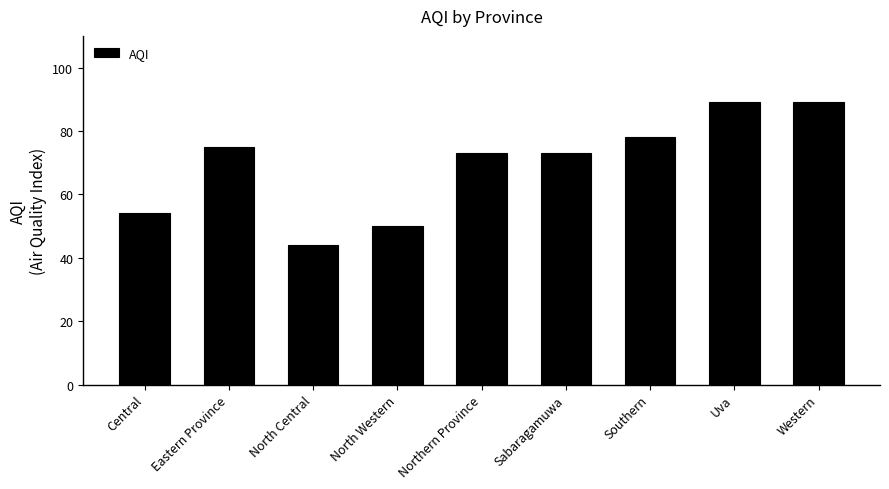

What is the label of the 9th bar from the left?

Western